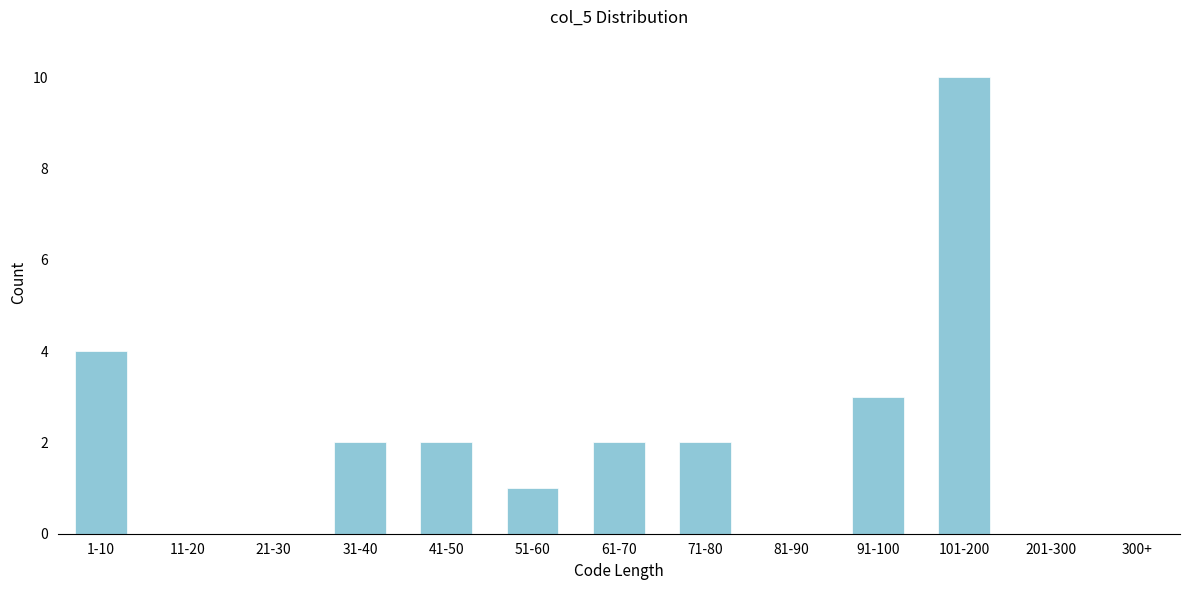

Reading right to left, list all the values displayed in this chart.

300+=0	201-300=0	101-200=10	91-100=3	81-90=0	71-80=2	61-70=2	51-60=1	41-50=2	31-40=2	21-30=0	11-20=0	1-10=4